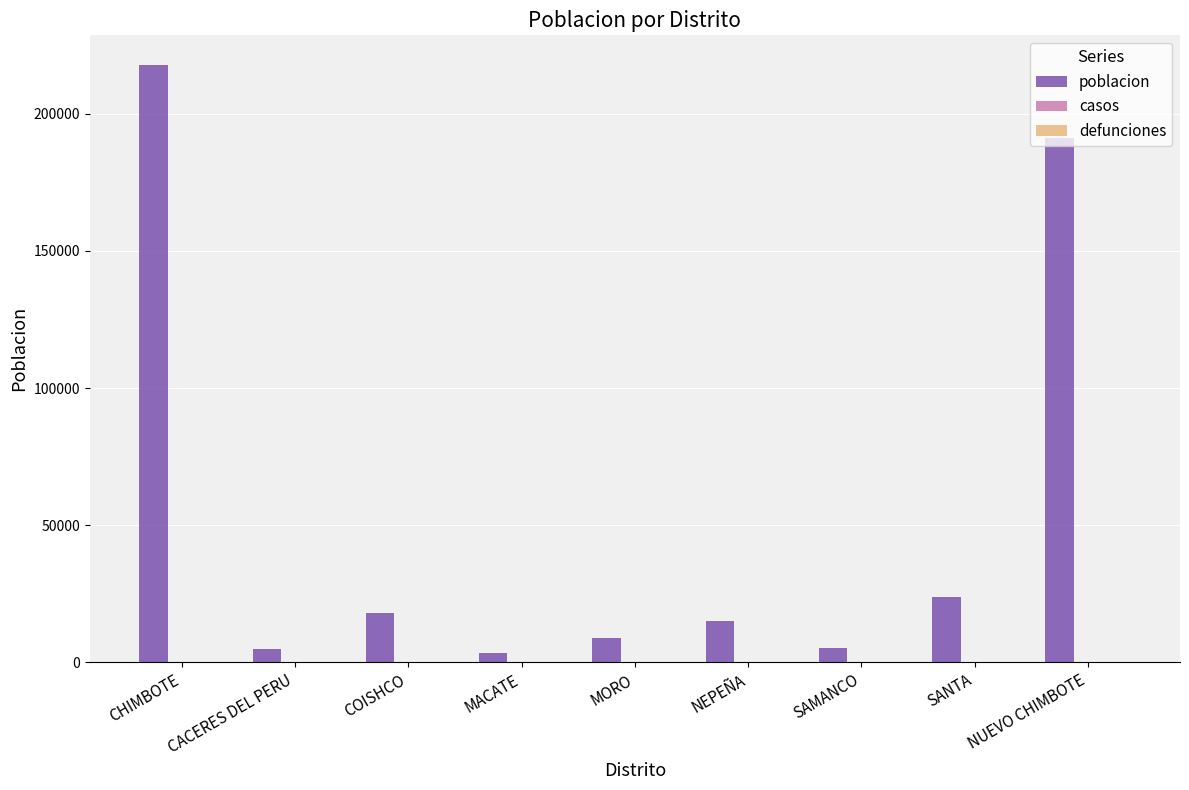

Where is the data nearest to the value 110504?

NUEVO CHIMBOTE